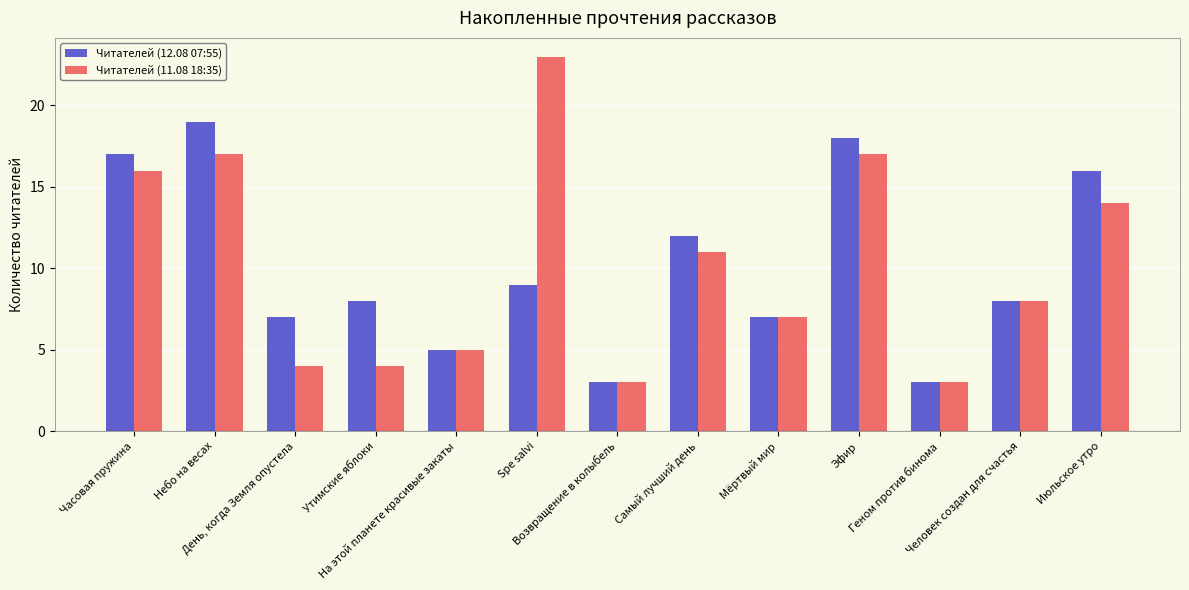

Which series has the largest range (max minus min)?

Читателей (11.08 18:35)